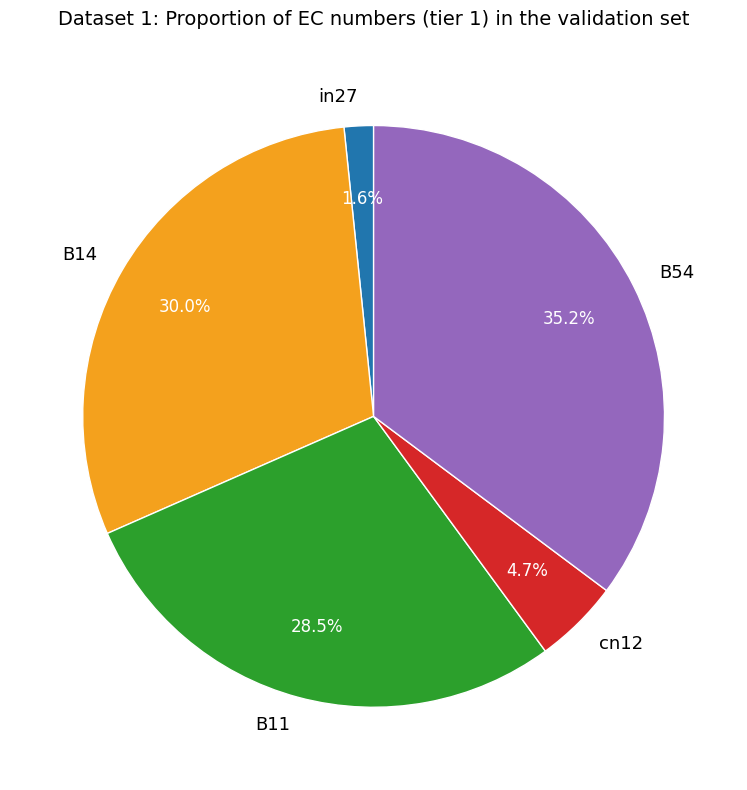

Is B54 the majority of the pie?

No